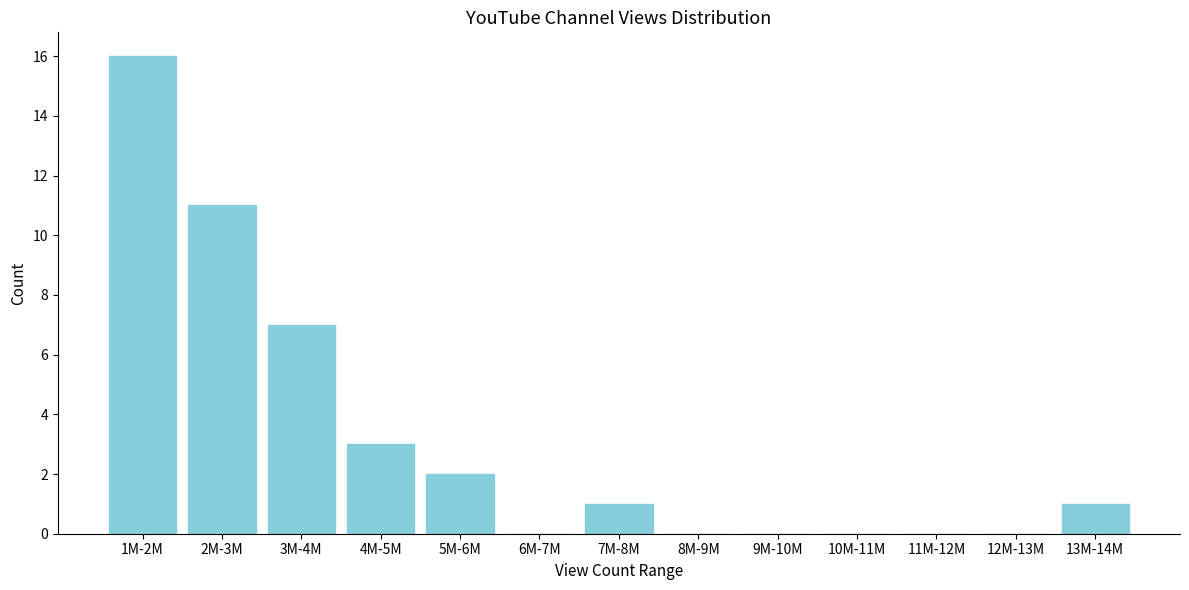

Reading right to left, what are all the values shown in this chart?

13M-14M=1	12M-13M=0	11M-12M=0	10M-11M=0	9M-10M=0	8M-9M=0	7M-8M=1	6M-7M=0	5M-6M=2	4M-5M=3	3M-4M=7	2M-3M=11	1M-2M=16